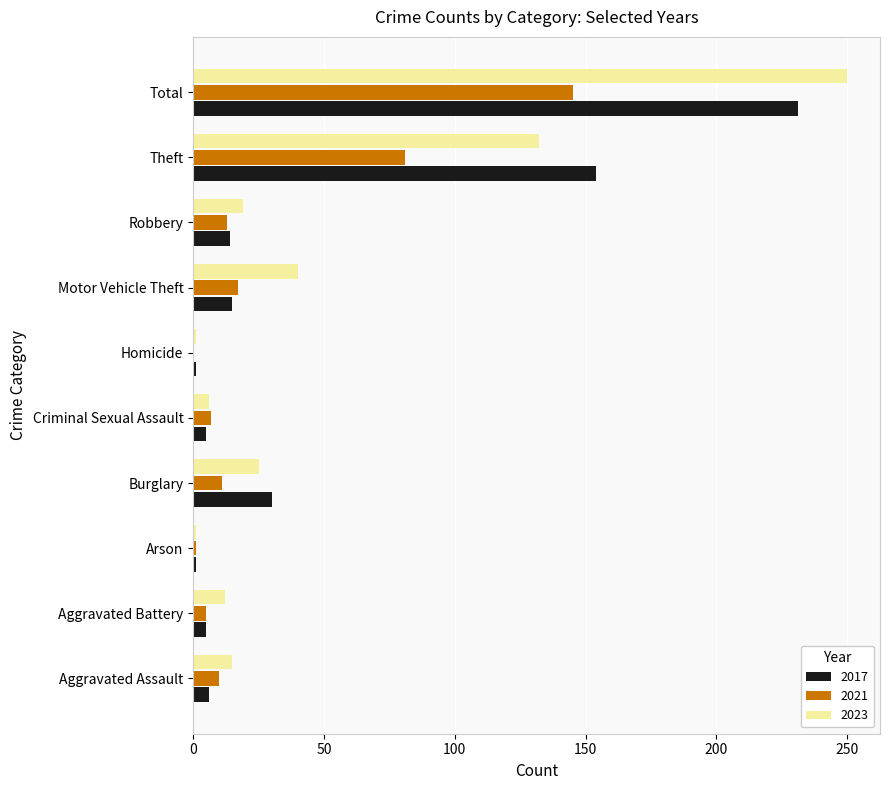

What are all the series names shown in the legend?

2017, 2021, 2023